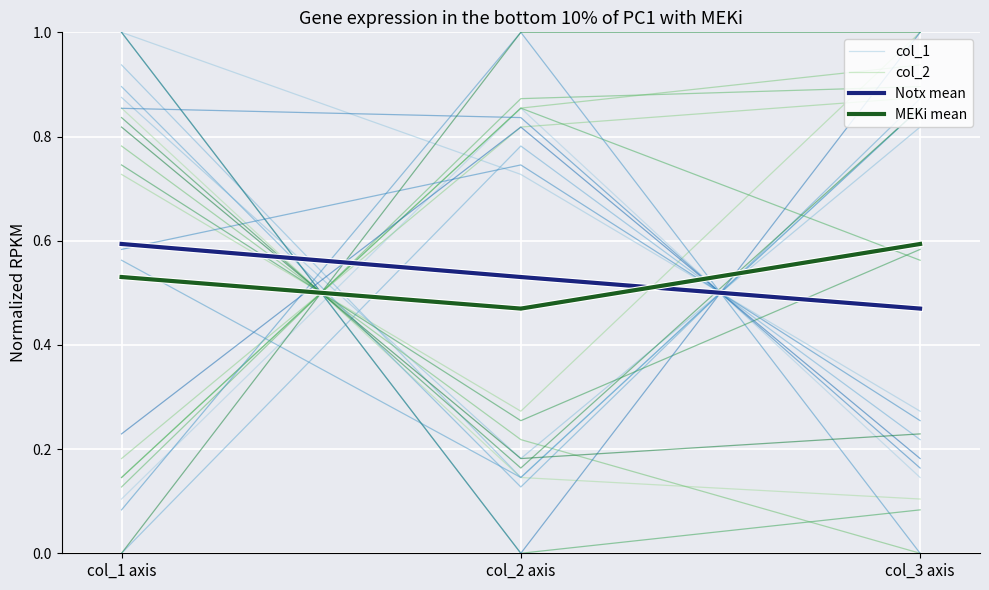

Which has a higher value, col_1 axis or col_3 axis?

col_3 axis